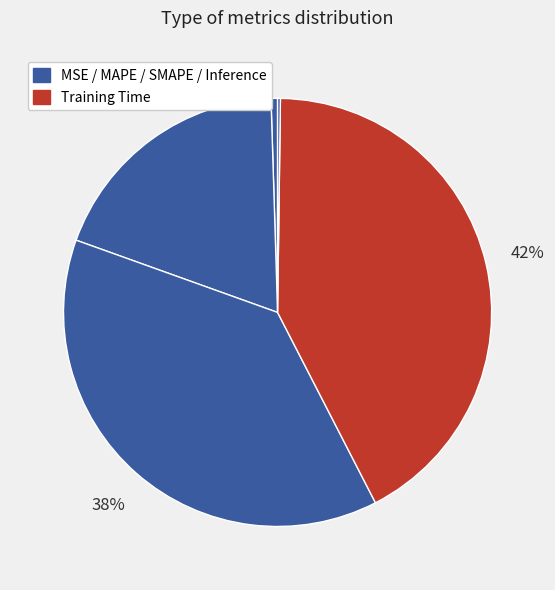

To the nearest percent, what is the average slice percentage?

20%